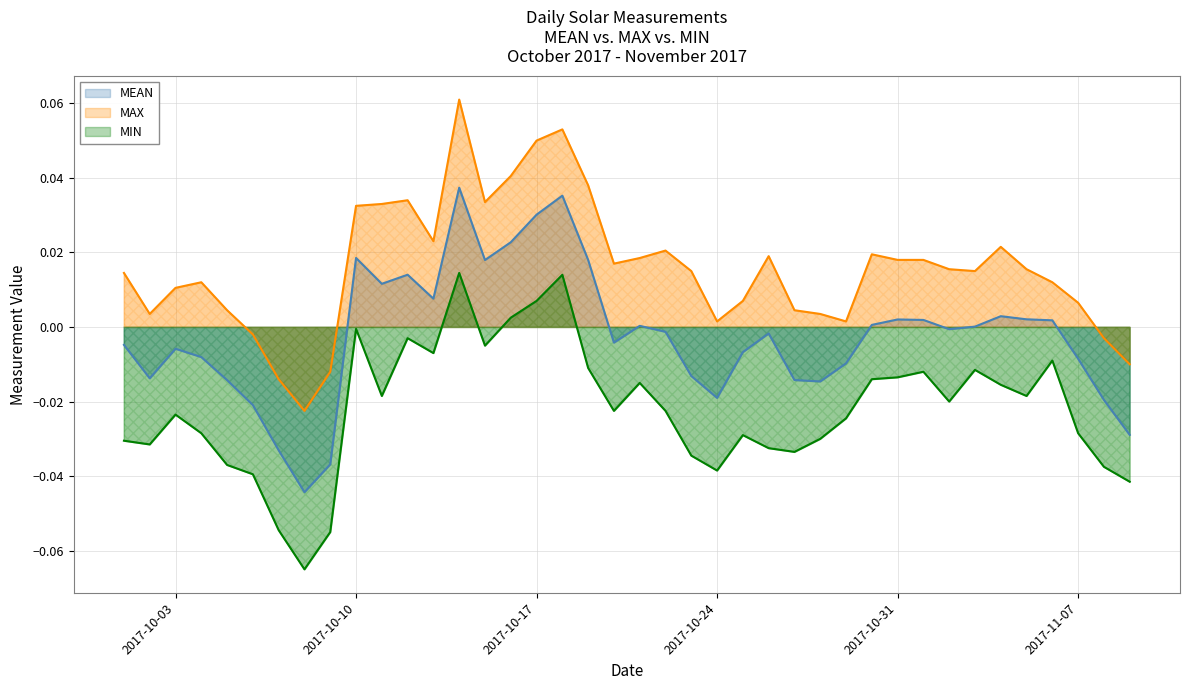

True or false: MEAN and MIN intersect in this chart.

False